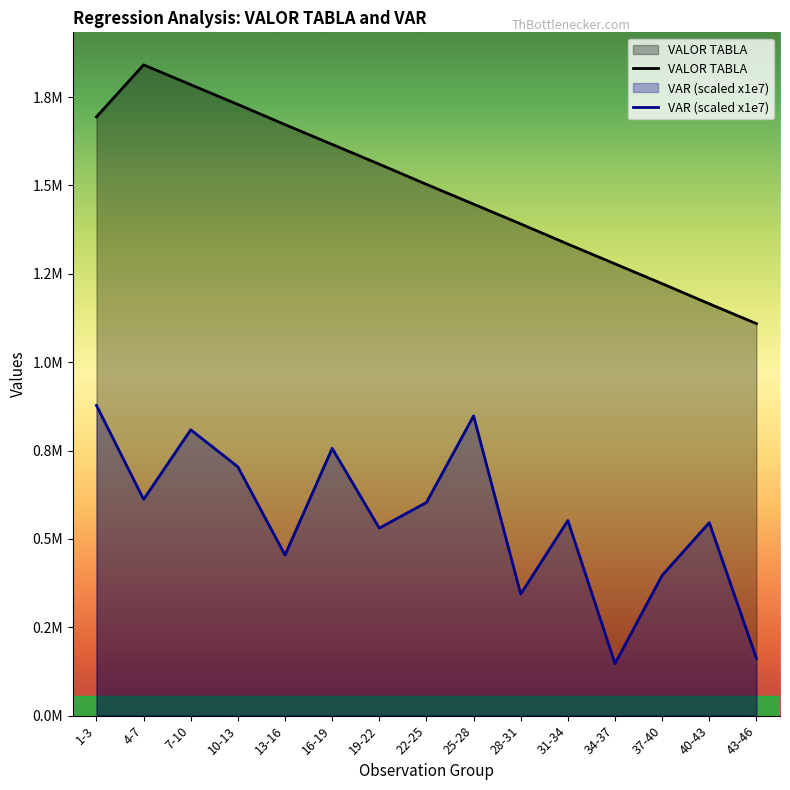

True or false: VALOR TABLA and VAR intersect in this chart.

False